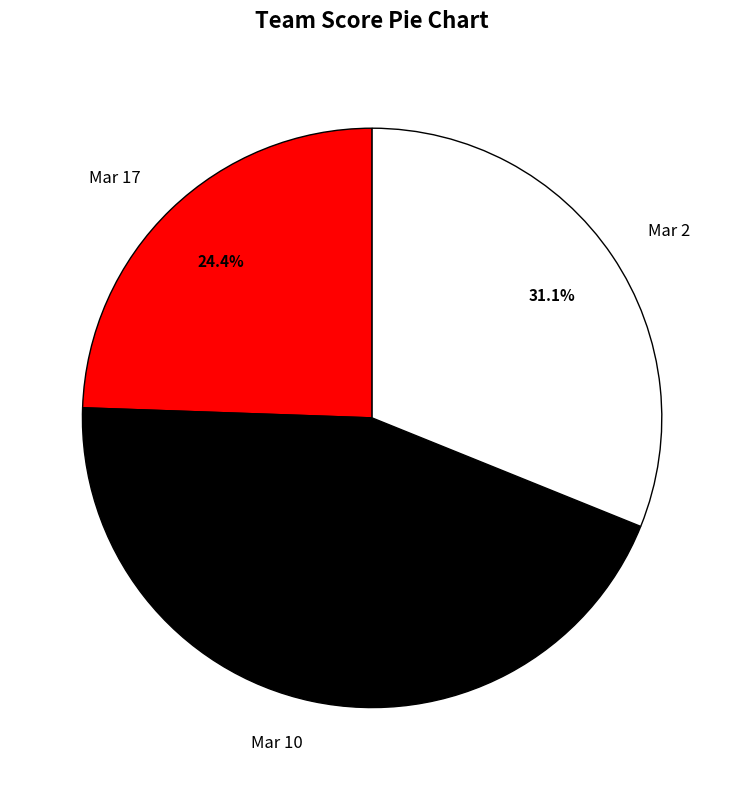

To the nearest percent, what portion does Mar 10 represent?

44%